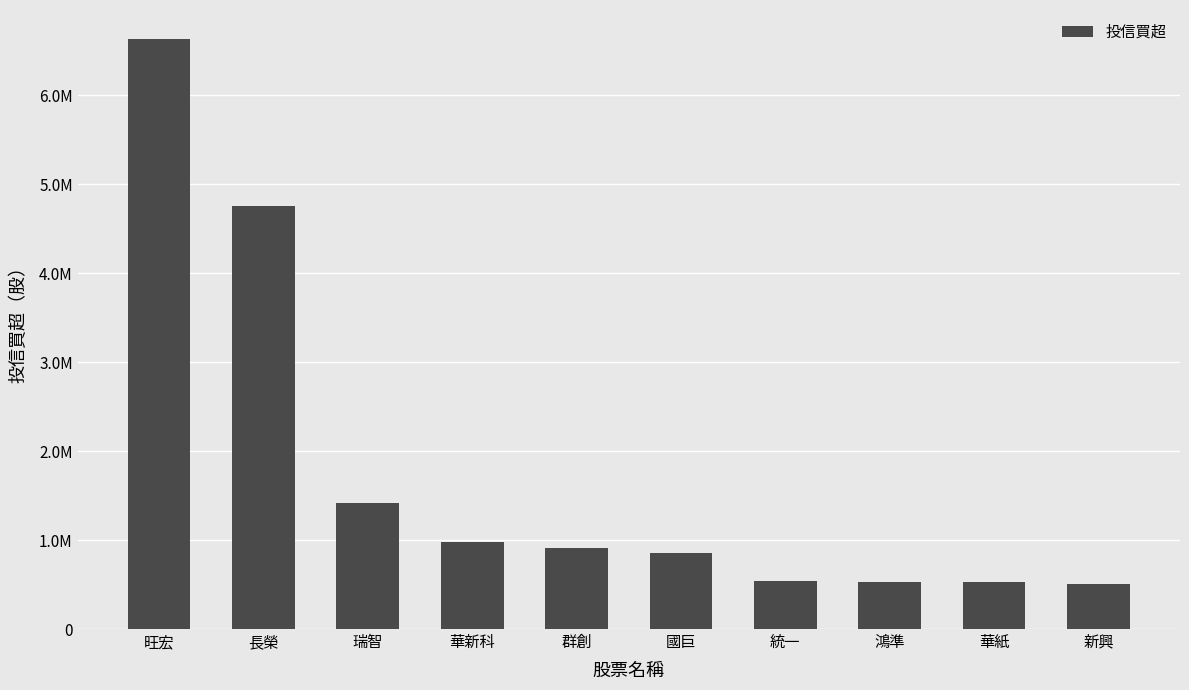

Are the bars horizontal?

No